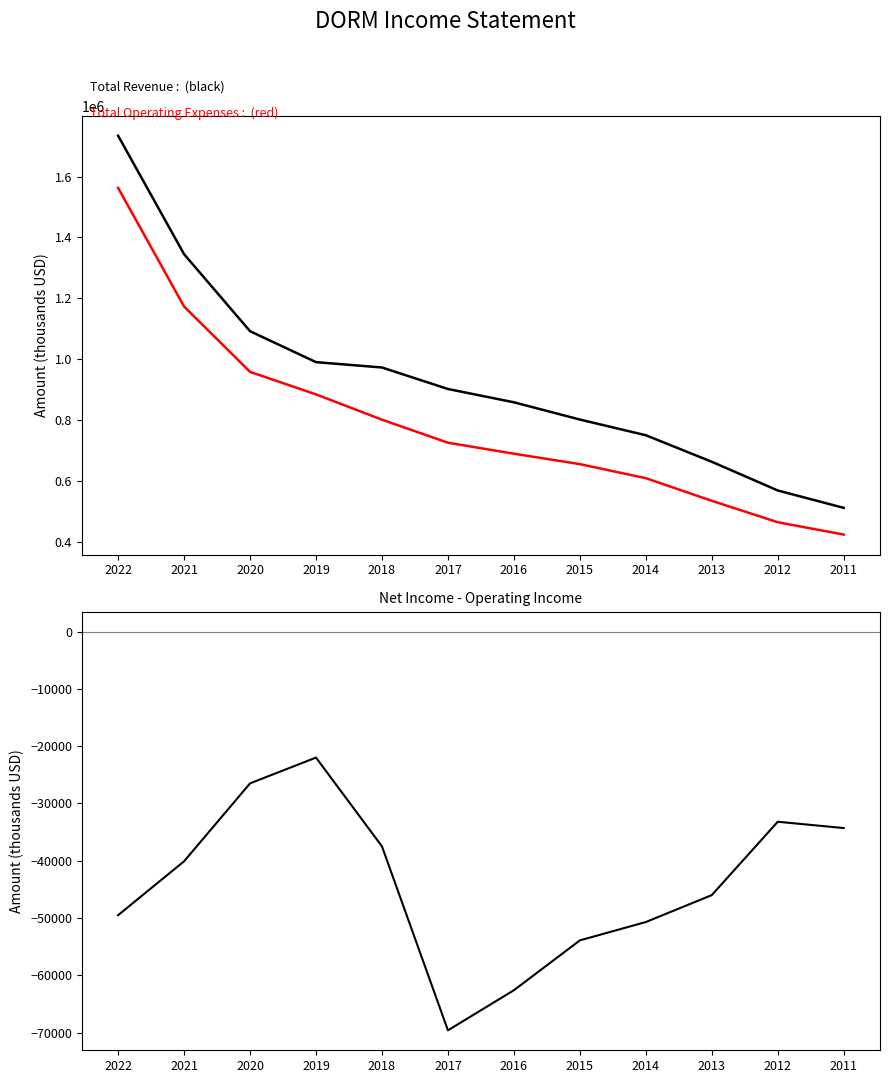

What is the lowest value of the Net Income - Operating Income series?

-69600